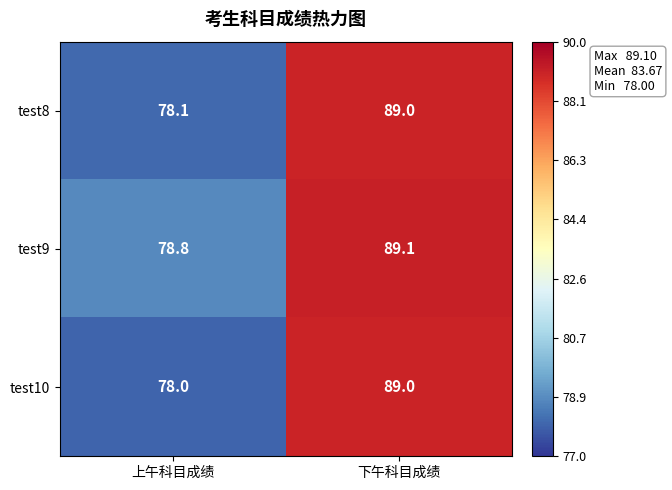

What is the difference between the test10 values at 上午科目成绩 and 下午科目成绩?

11.0